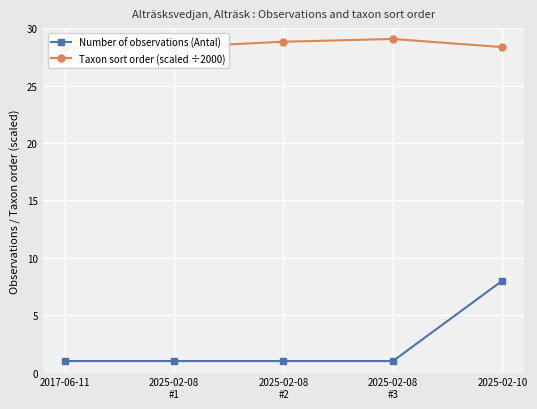

Is this an area chart (filled region under the line)?

No